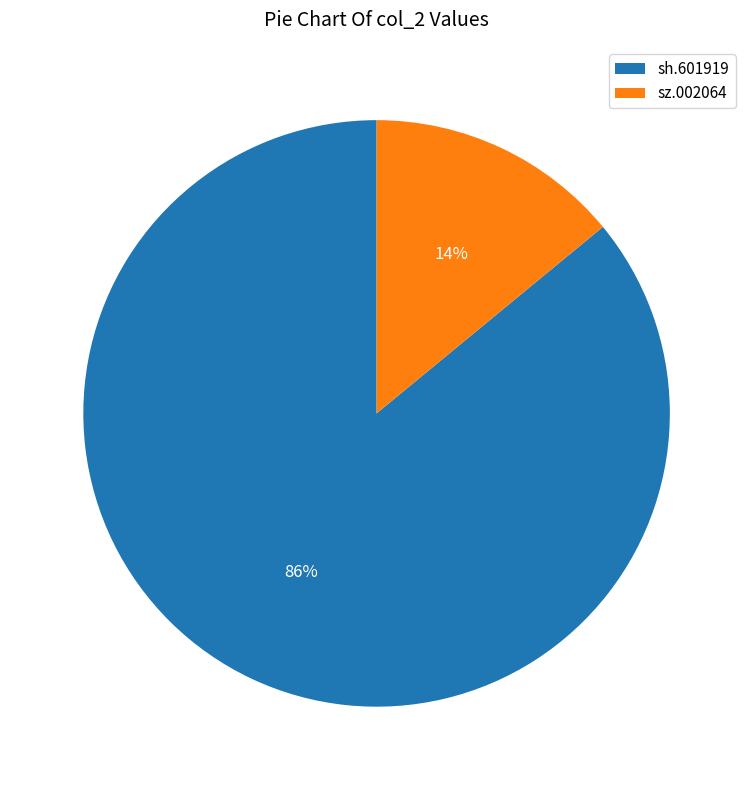

Is it true that sh.601919 is 86% of the pie?

True